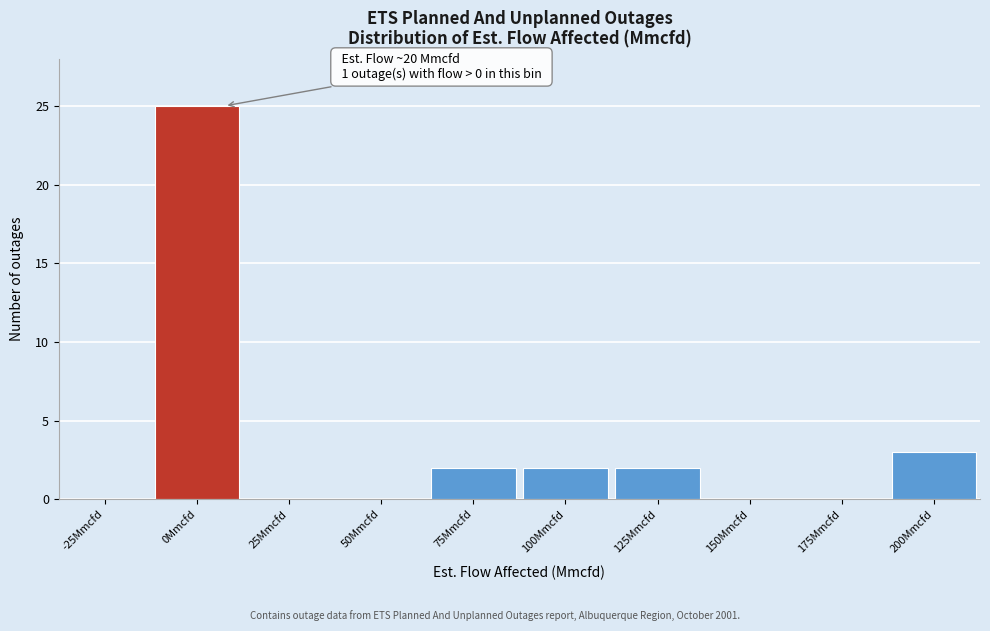

Reading left to right, extract all data points from this chart.

-25Mmcfd=0	0Mmcfd=25	25Mmcfd=0	50Mmcfd=0	75Mmcfd=2	100Mmcfd=2	125Mmcfd=2	150Mmcfd=0	175Mmcfd=0	200Mmcfd=3